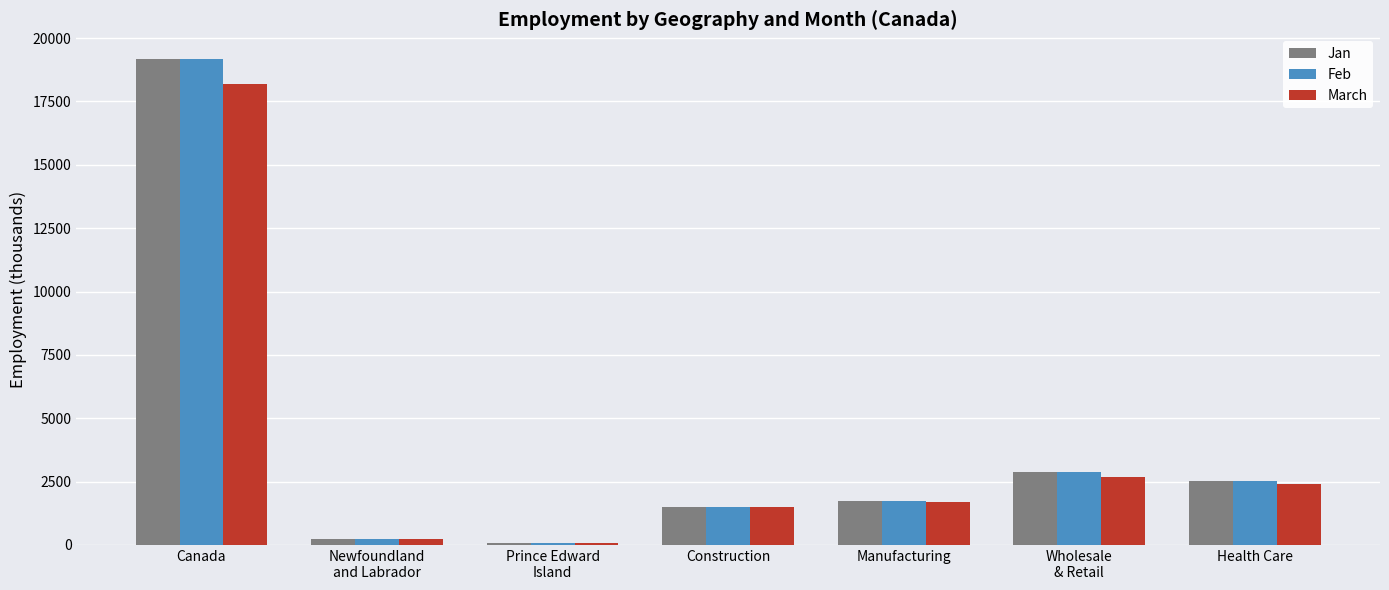

Are the bars horizontal?

No